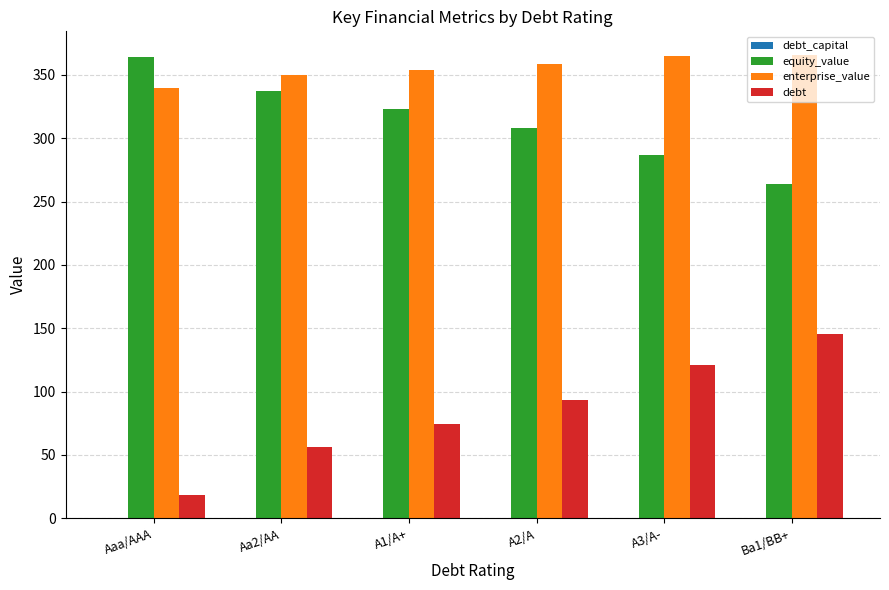

What is the average value of the enterprise_value series?

355.4